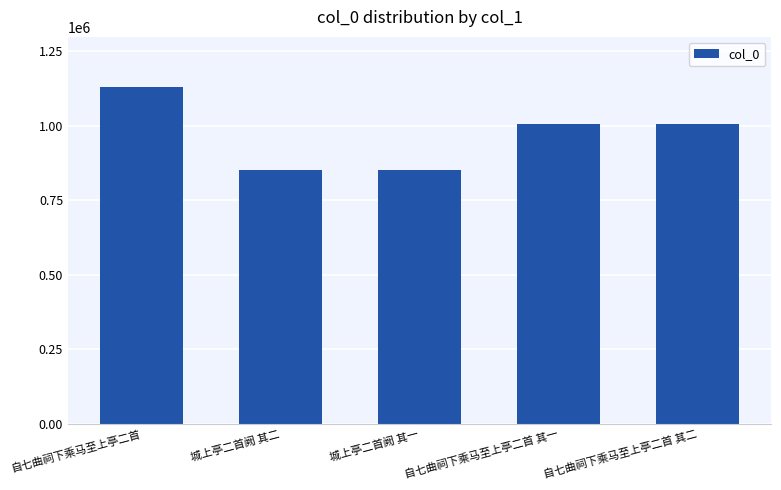

Which category has the highest value across all series?

自七曲祠下乘马至上亭二首